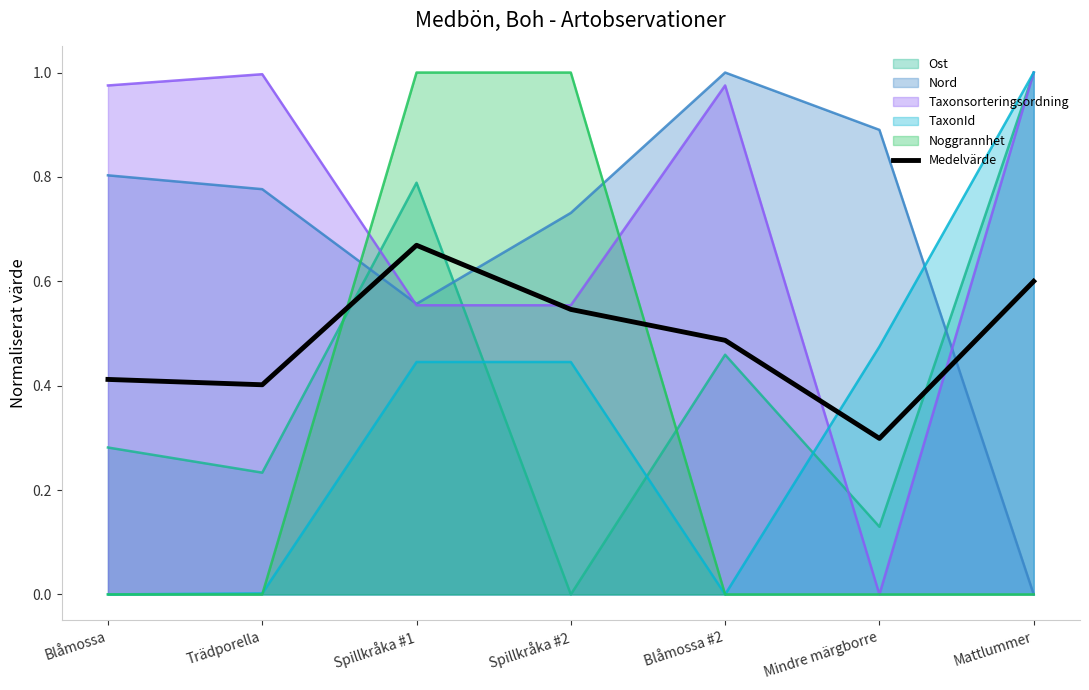

What is the sum of the values at Spillkråka #2 and Mattlummer?

1.1